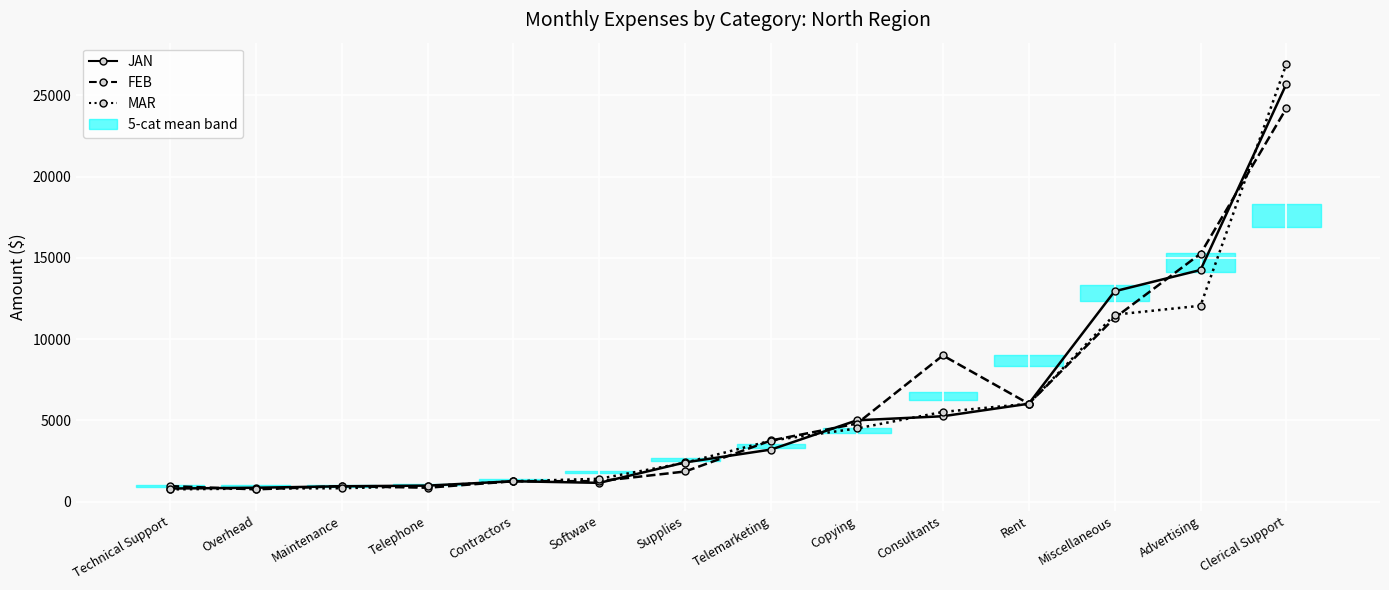

Reading left to right, what are all the values shown in this chart?

JAN: Technical Support=800	Overhead=850	Maintenance=940	Telephone=980	Contractors=1250	Software=1150	Supplies=2410	Telemarketing=3200	Copying=5000	Consultants=5250	Rent=6020	Miscellaneous=12940	Advertising=14250	Clerical Support=25700
FEB: Technical Support=950	Overhead=750	Maintenance=950	Telephone=850	Contractors=1250	Software=1255	Supplies=1850	Telemarketing=3760	Copying=4800	Consultants=8990	Rent=6020	Miscellaneous=11300	Advertising=15250	Clerical Support=24200
MAR: Technical Support=750	Overhead=800	Maintenance=820	Telephone=950	Contractors=1250	Software=1400	Supplies=2390	Telemarketing=3750	Copying=4500	Consultants=5515	Rent=6020	Miscellaneous=11500	Advertising=12050	Clerical Support=26930